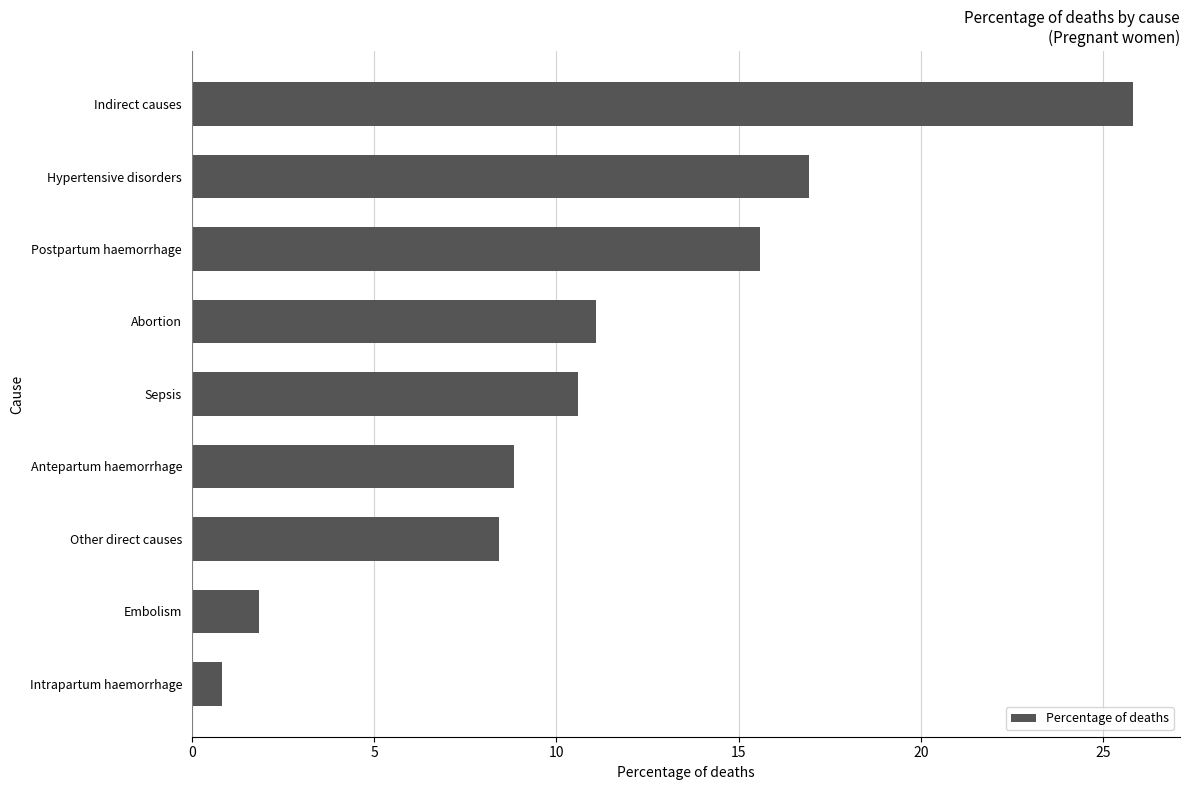

How many values are below 10?

4